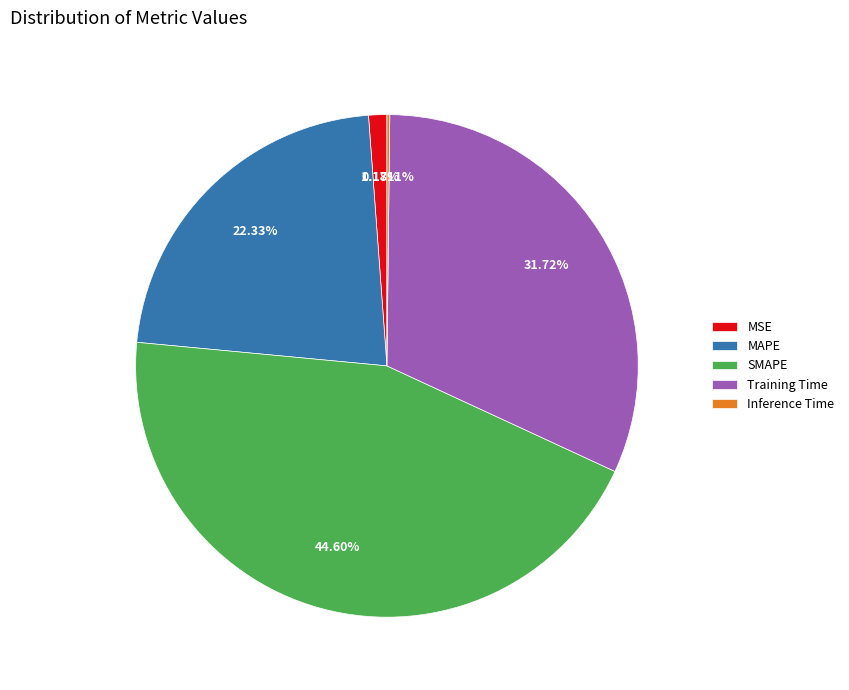

What is the largest slice in the pie chart?

SMAPE